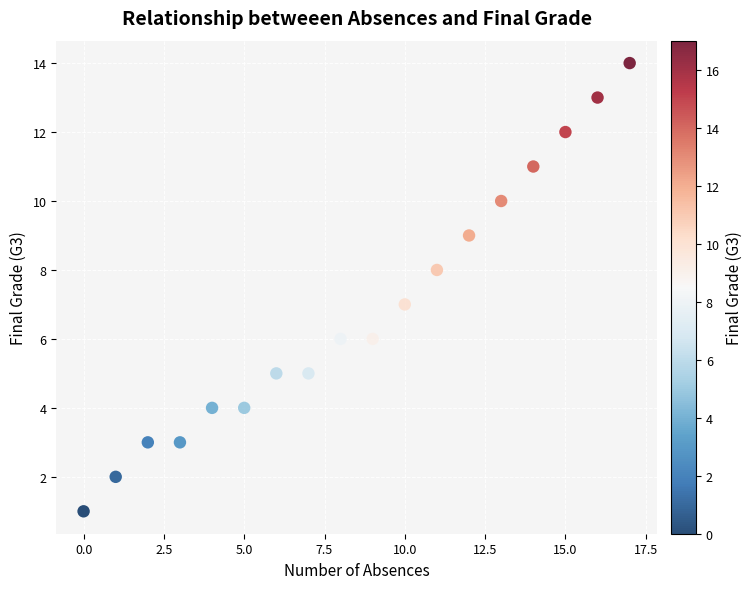

What is the range of Y values (max minus min)?

13